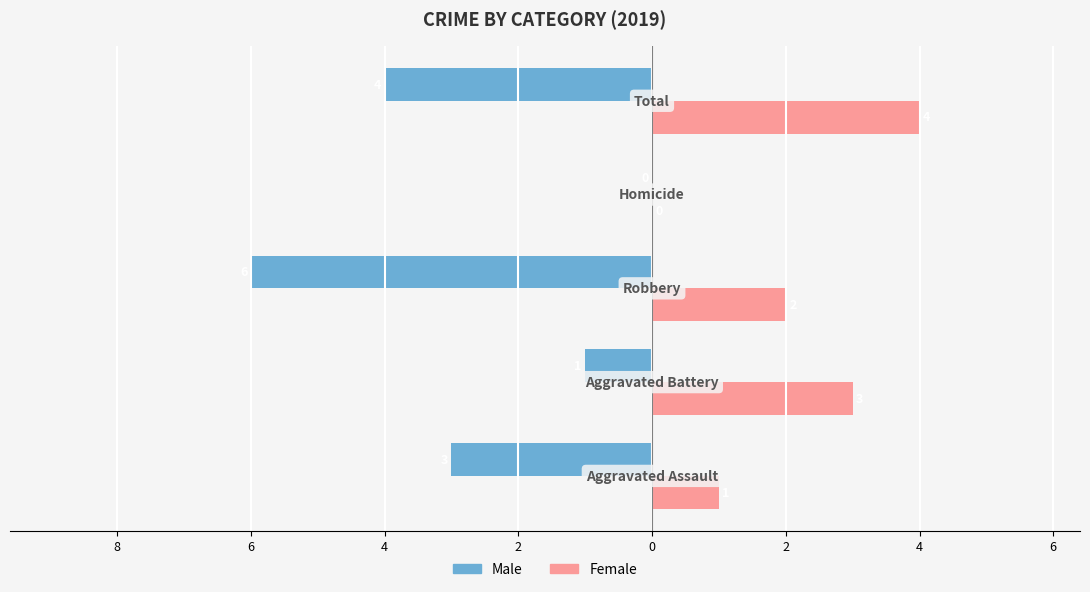

What are all the series names shown in the legend?

Male, Female